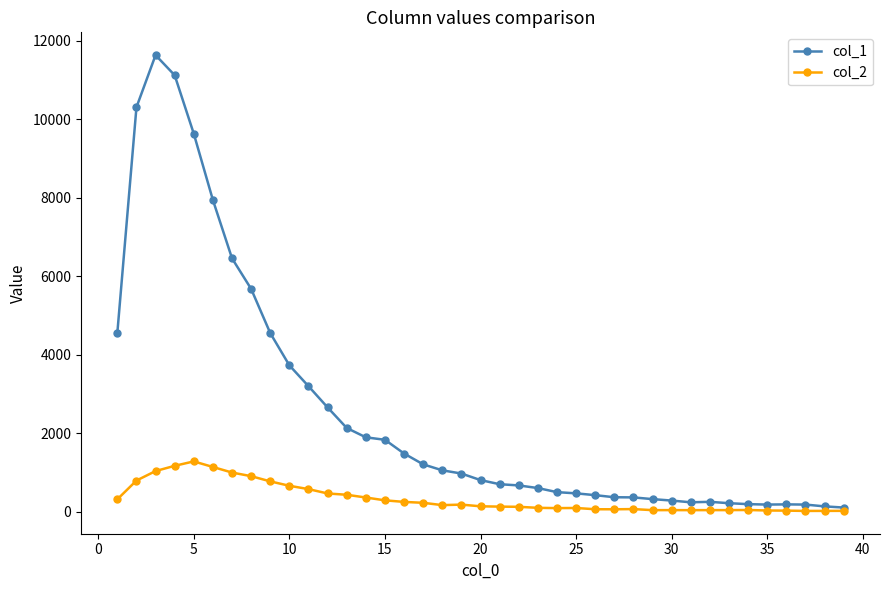

Rank the series by their maximum value, from highest to lowest.

col_1, col_2